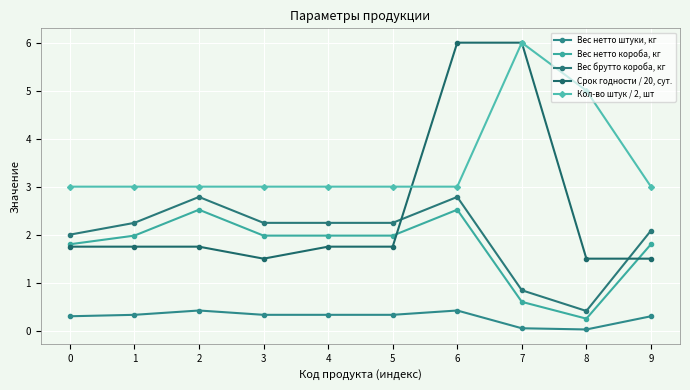

What is the sum of all Вес нетто короба, кг values?

17.4